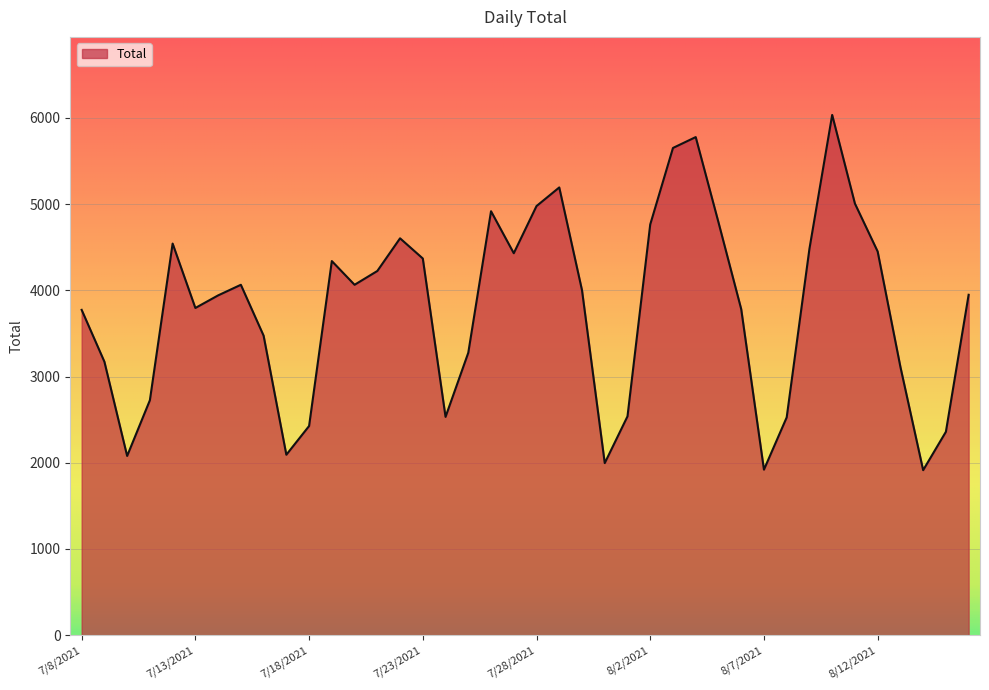

What is the difference between the maximum and minimum values?

4120